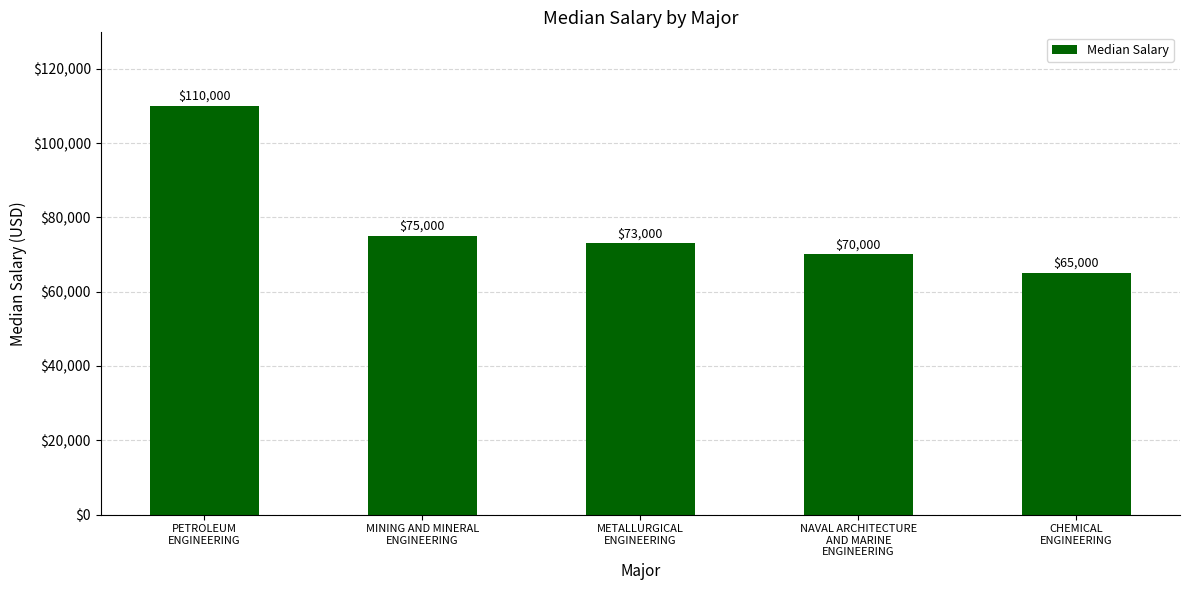

Does the chart contain any negative values?

No